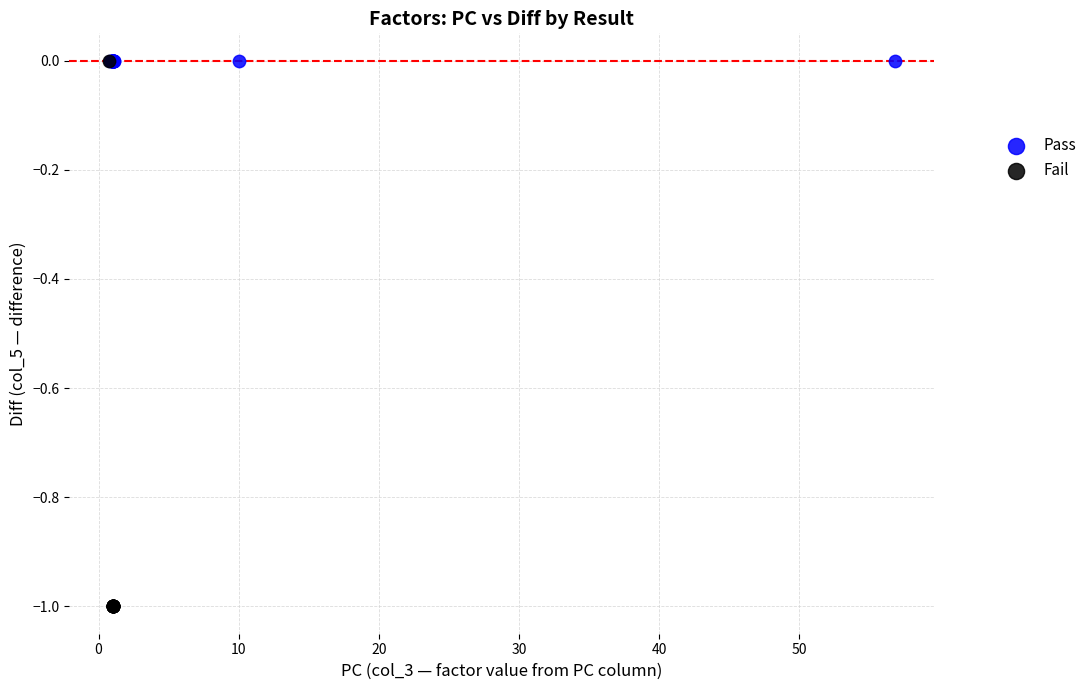

Which series reaches the minimum Y coordinate?

Fail